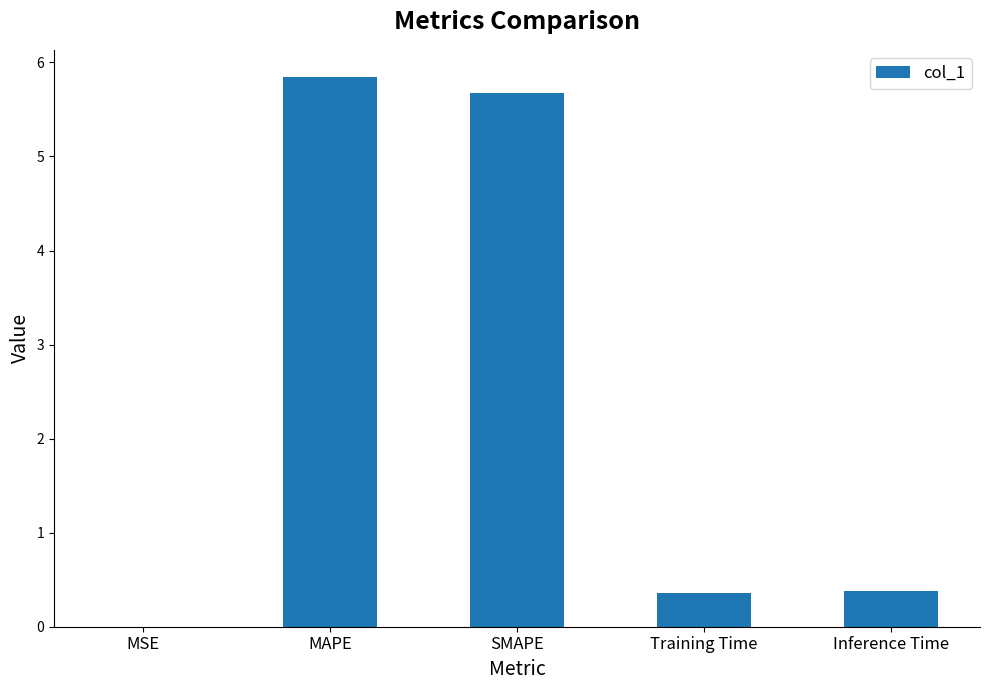

The chart shows a value of 5.8 at MAPE. True or false?

True